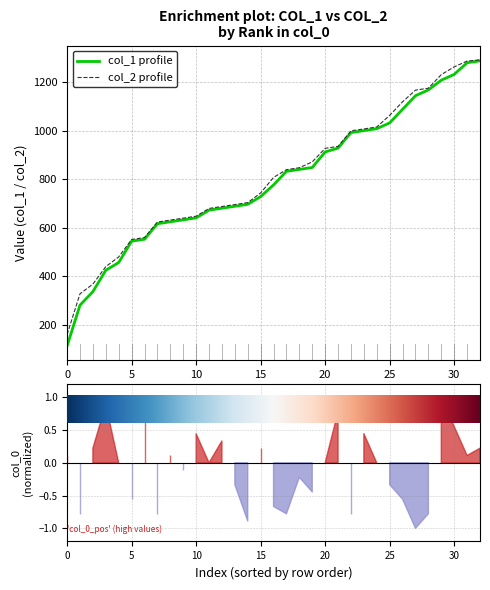

Is the value of col_1 profile at 25 greater than the value of col_2 profile at 15?

Yes